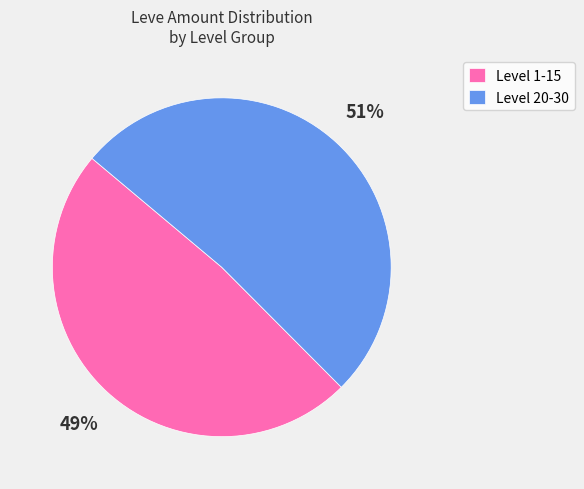

To the nearest percent, what is the average slice percentage?

50%